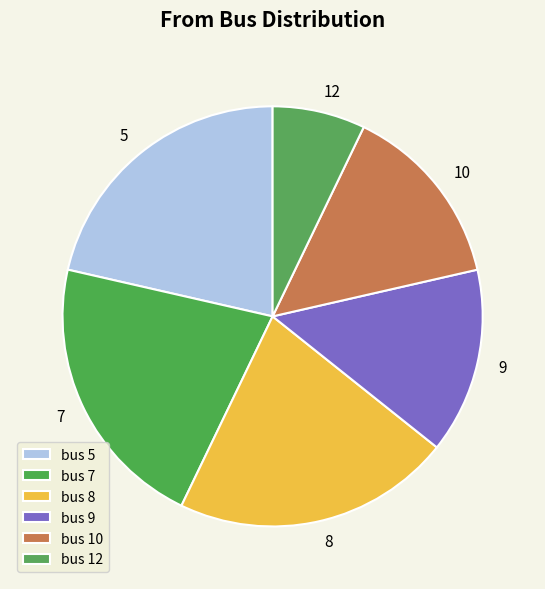

Which category has the biggest portion of the pie?

7